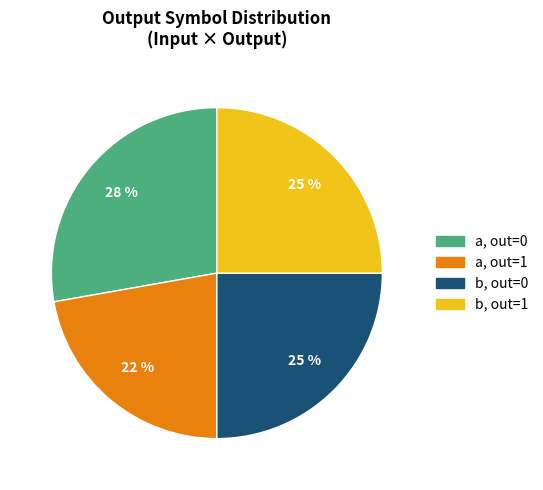

To the nearest percent, what is the difference between the largest and smallest slice percentages?

6%